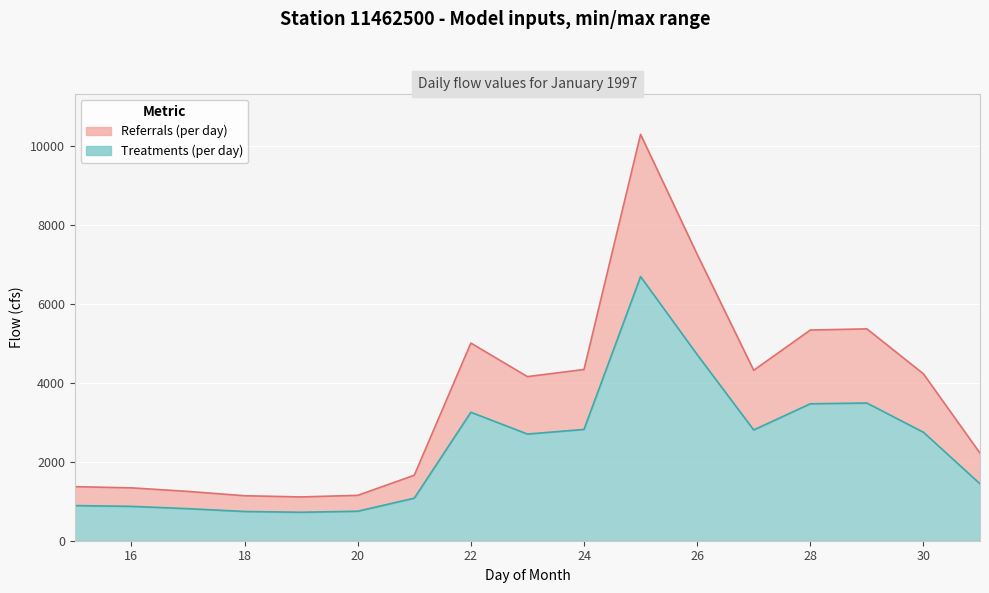

At 17, list the series in order from largest to smallest.

Referrals (per day), Treatments (per day)